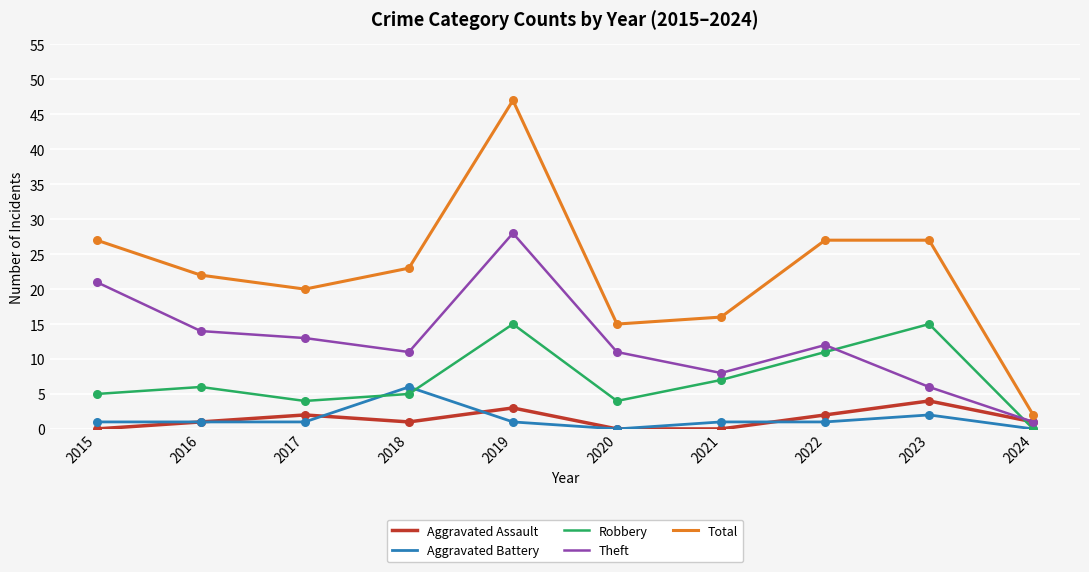

Which series has the largest total across all categories?

Total